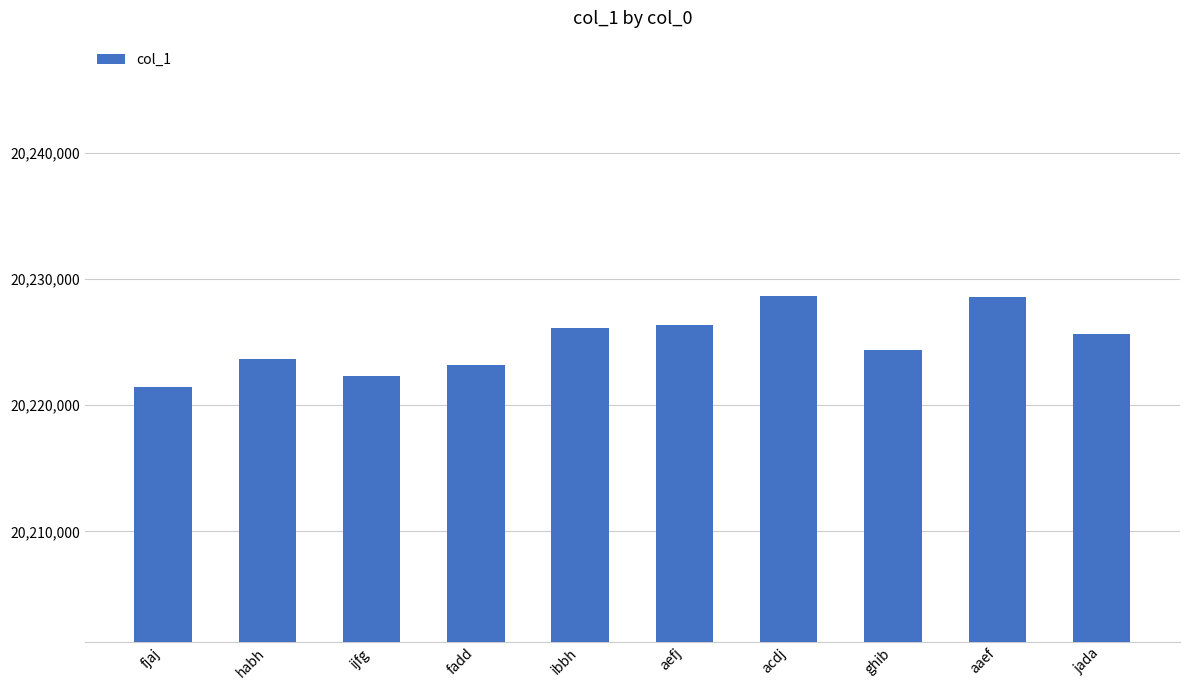

What is the difference between the second highest and minimum values?

7068